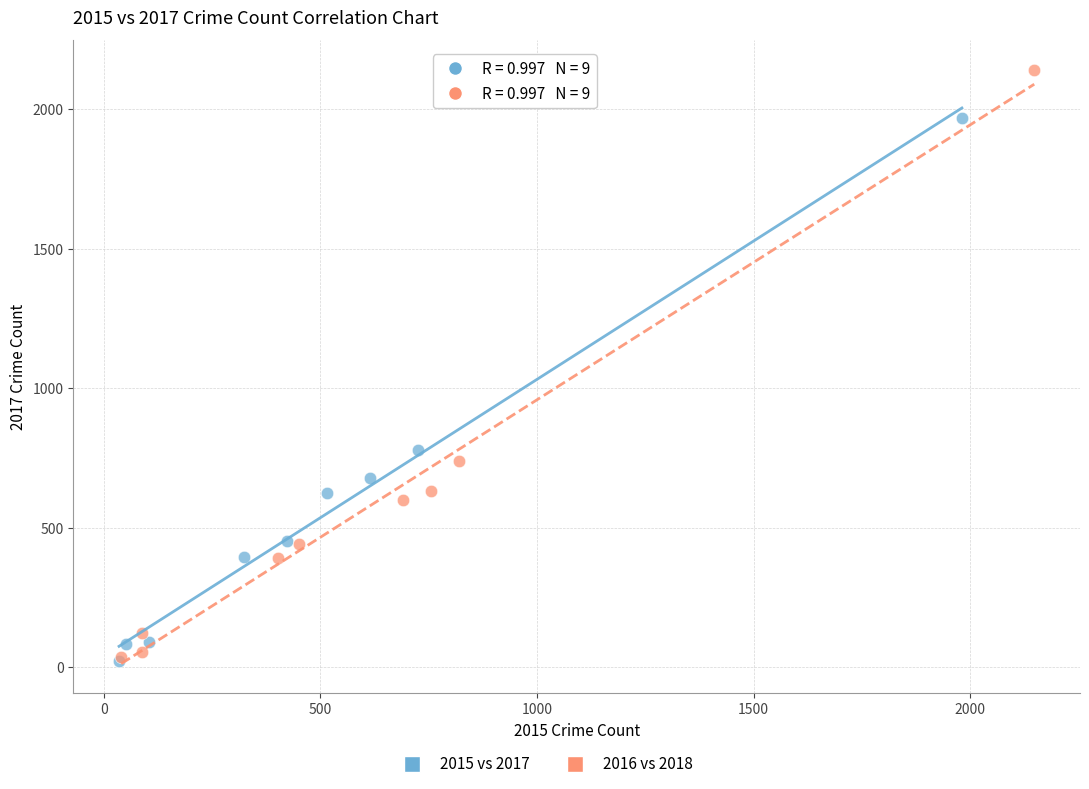

Which series reaches the maximum Y coordinate?

2016 vs 2018